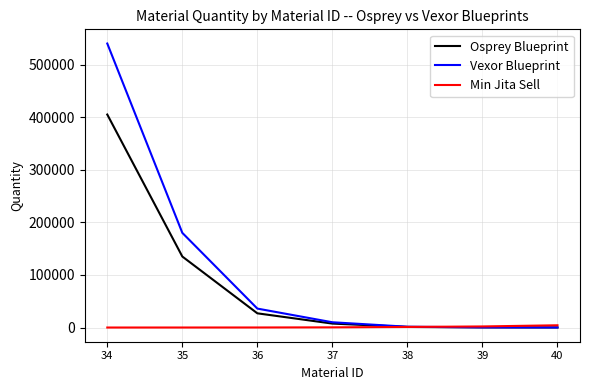

At which category is the sum across all series the highest?

34